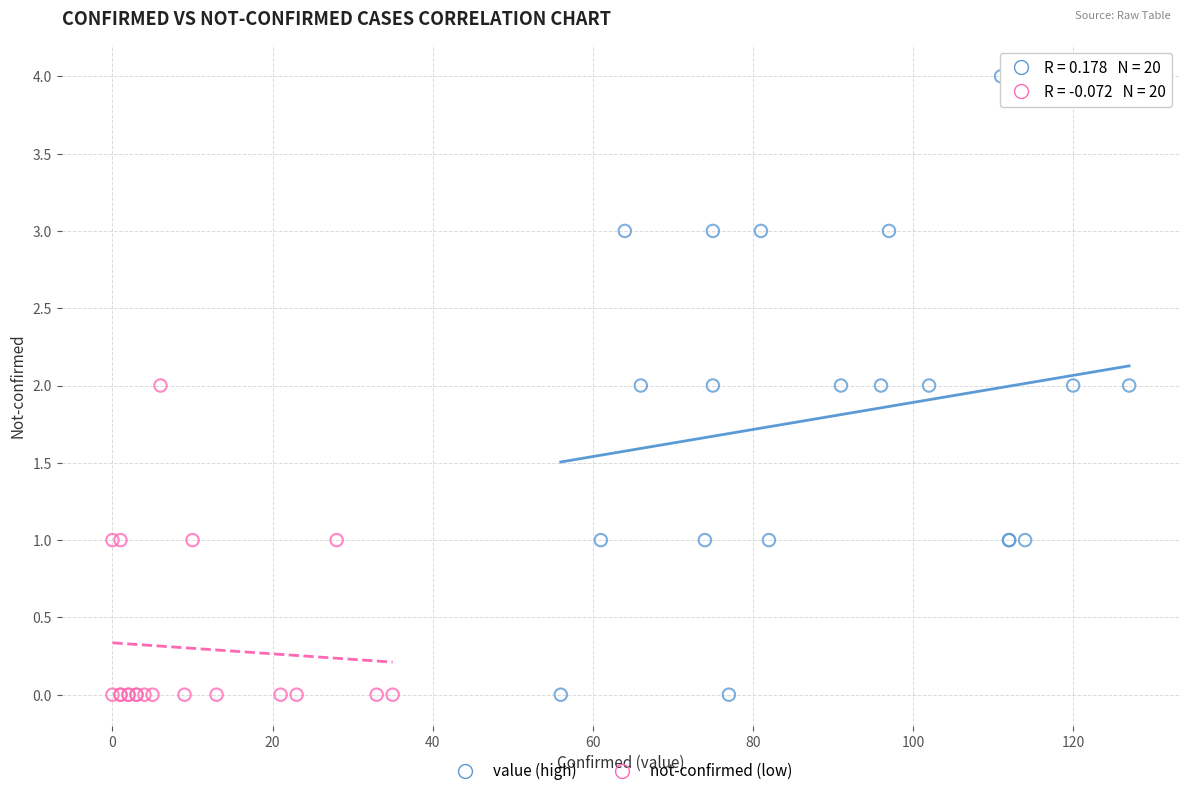

Which series reaches the maximum Y coordinate?

value (high)